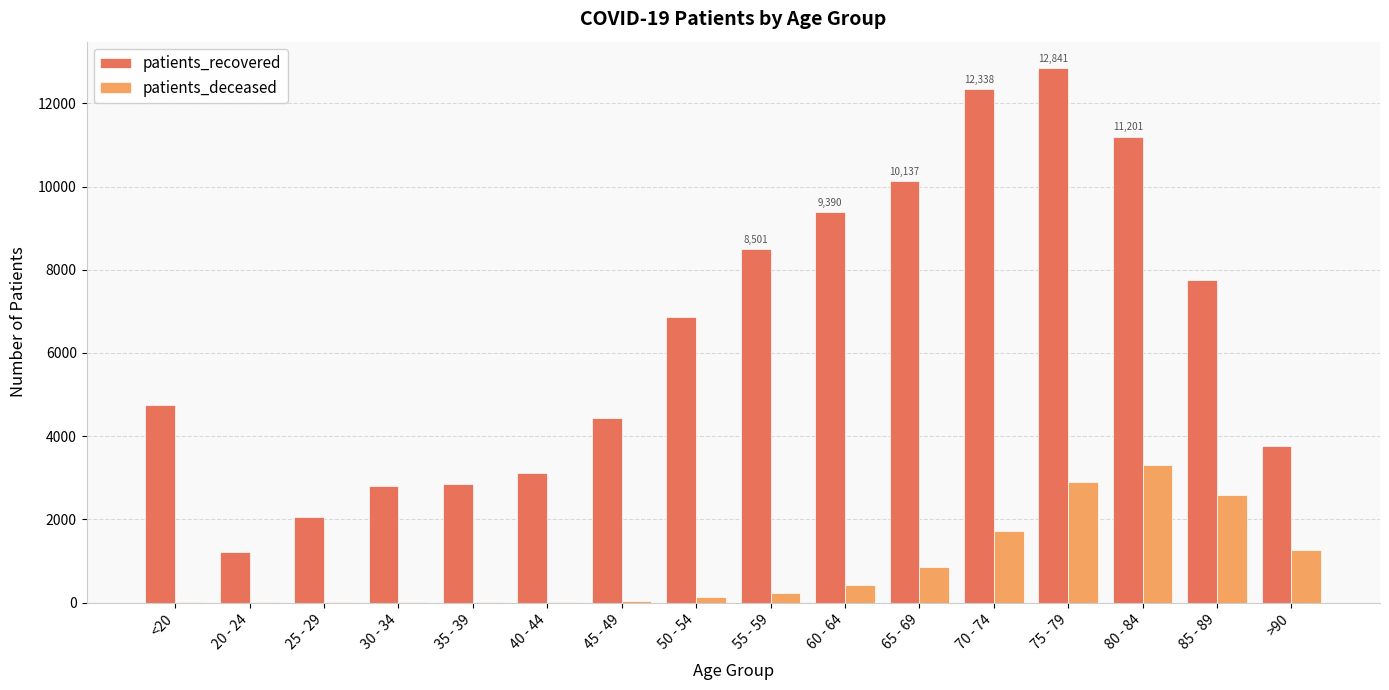

Which category has the highest value in the patients_recovered series?

75 - 79